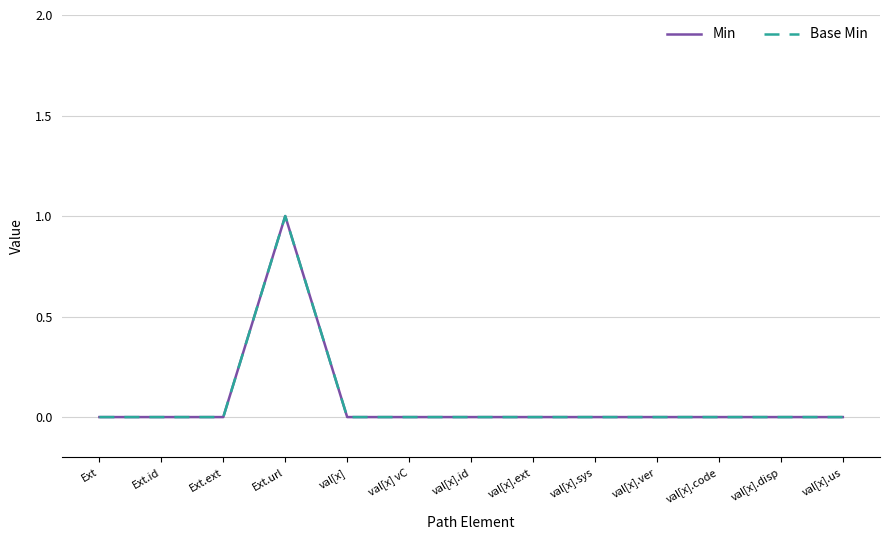

True or false: Min and Base Min intersect in this chart.

False